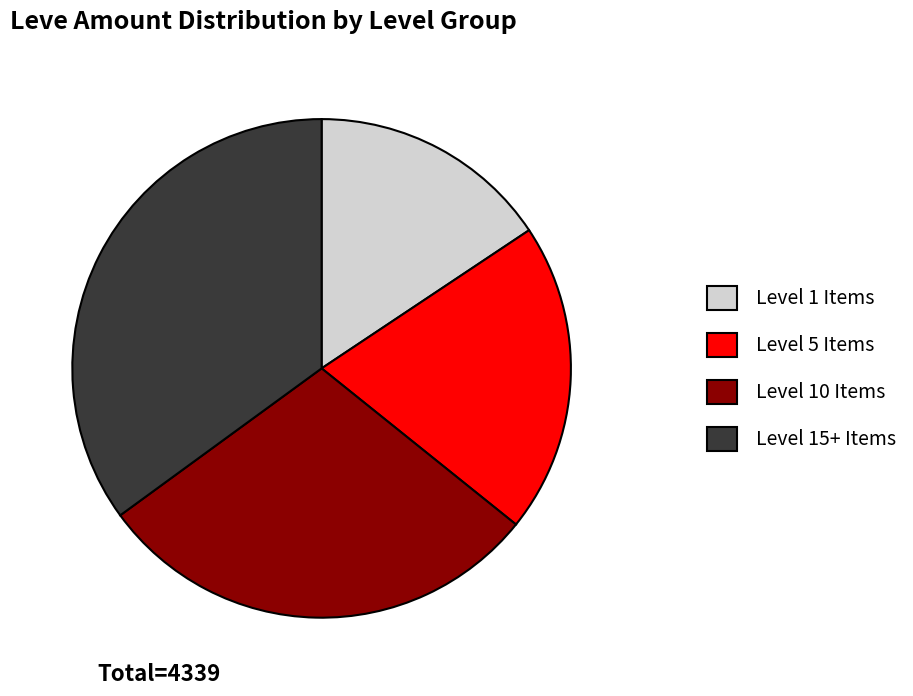

Does Level 10 Items represent more than half of the total?

No